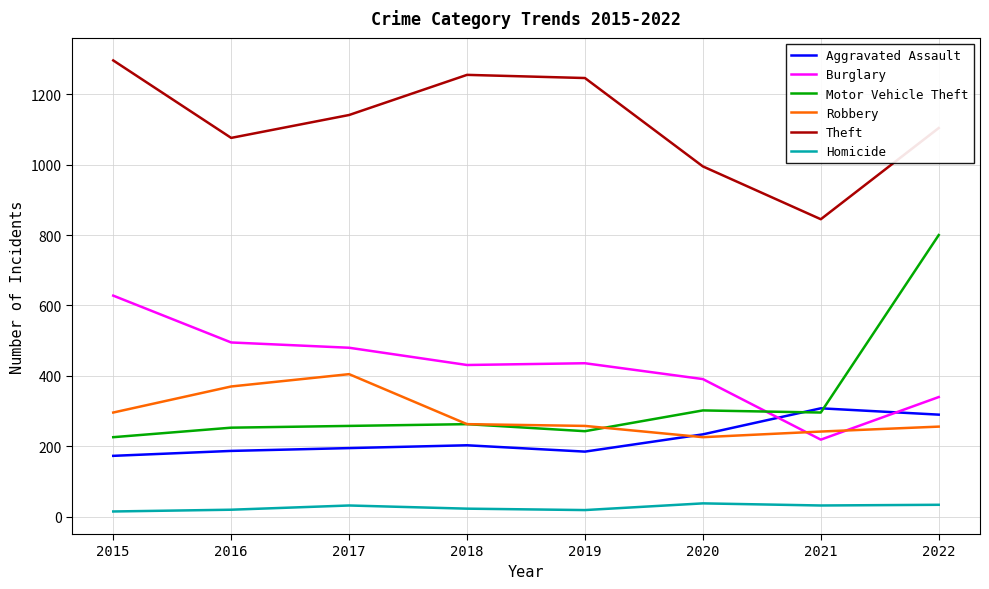

What is the spread (max minus min) of values at 2019?

1227